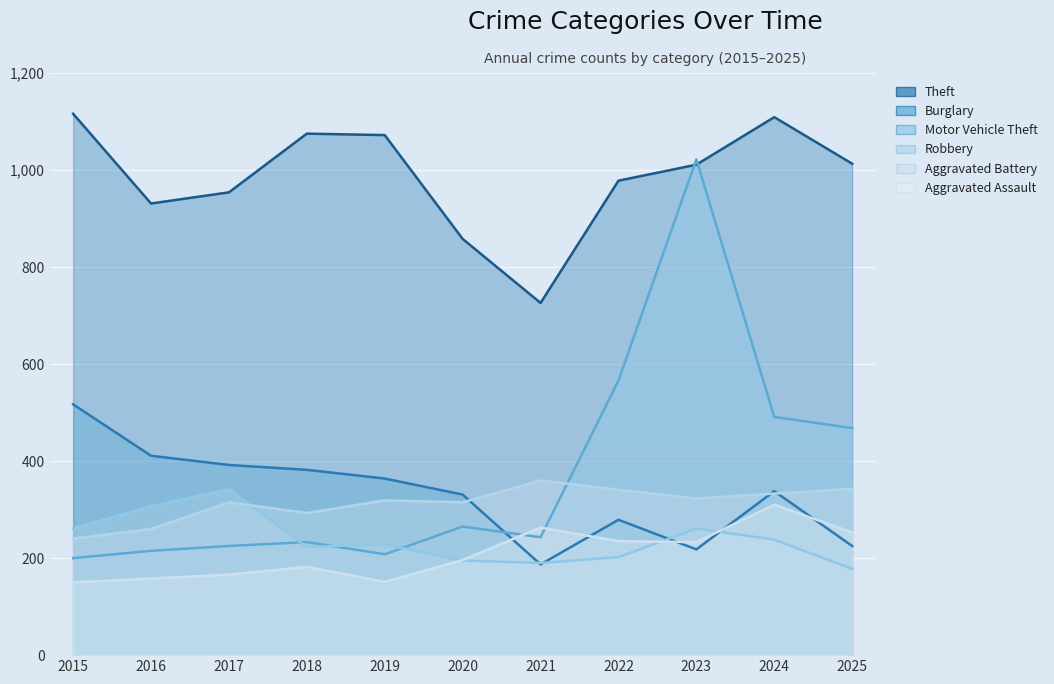

In Aggravated Battery, how many points are lower than both neighbors (excluding endpoints)?

3